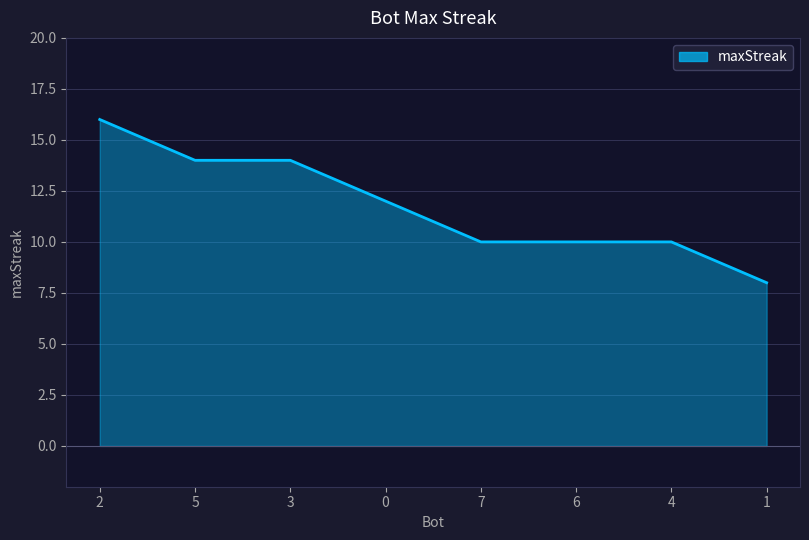

What is the smallest value displayed?

8